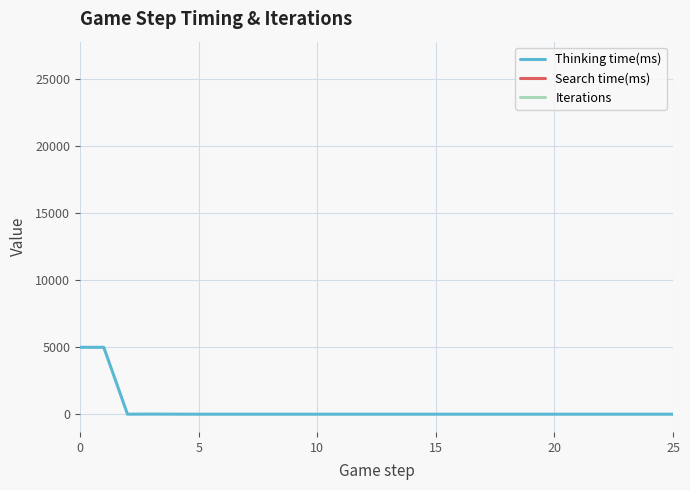

The value of Thinking time(ms) at 5 is -1663. True or false?

False